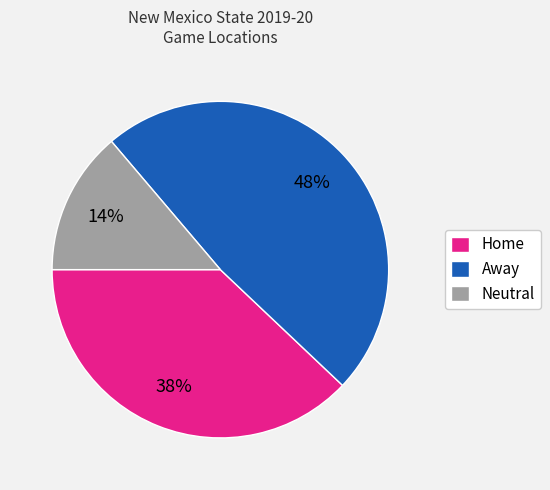

Is there any slice that represents more than half of the pie?

No